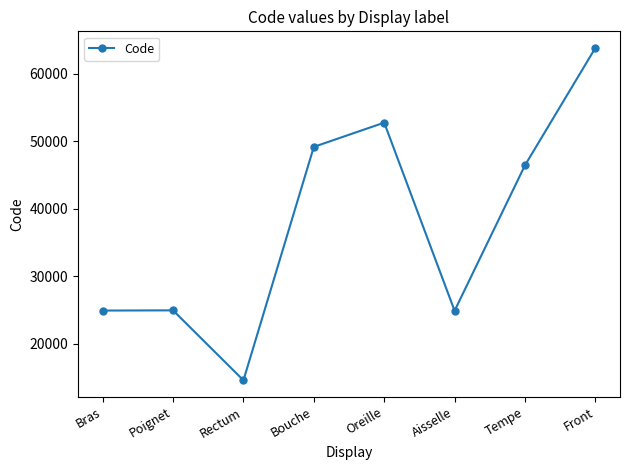

How many points are lower than both their immediate neighbors (excluding endpoints)?

2